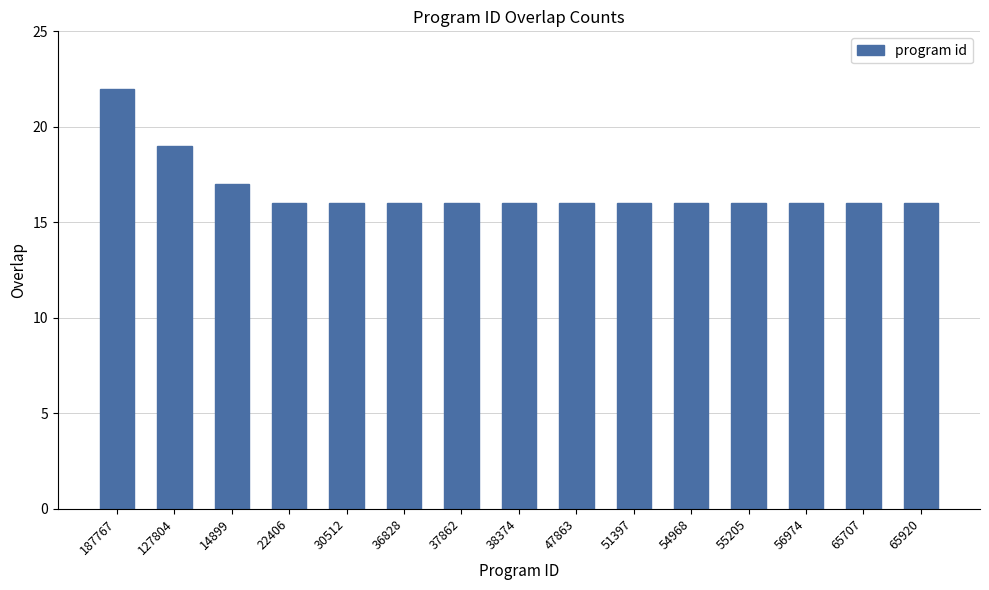

Reading left to right, transcribe all the data shown in this chart.

187767=22	127804=19	14899=17	22406=16	30512=16	36828=16	37862=16	38374=16	47863=16	51397=16	54968=16	55205=16	56974=16	65707=16	65920=16